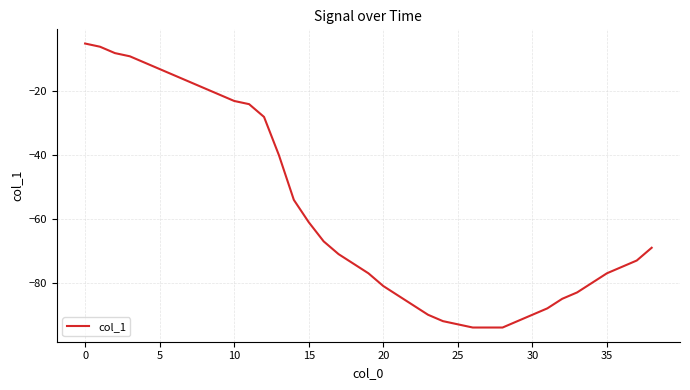

What is the maximum value shown in the chart?

-5